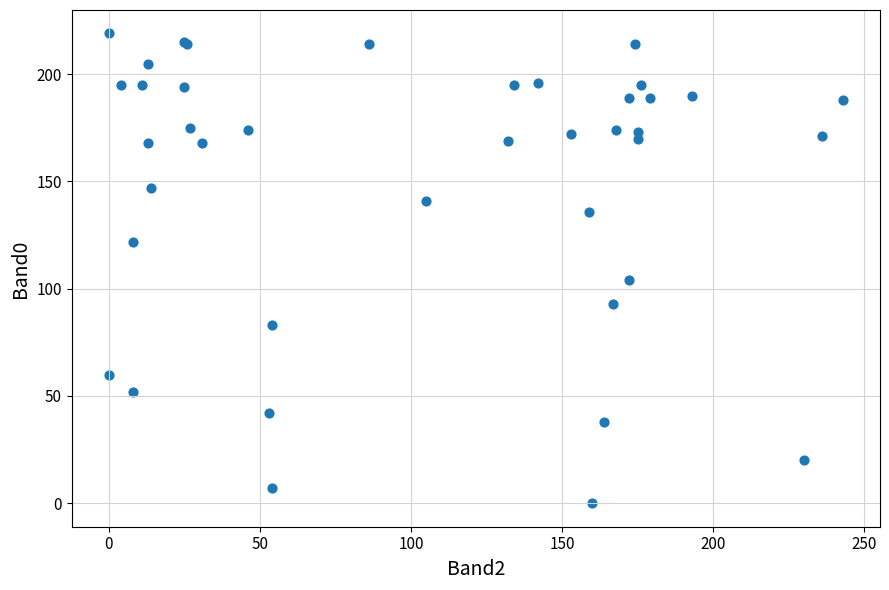

What Y value in the scatter plot is closest to 109?

104